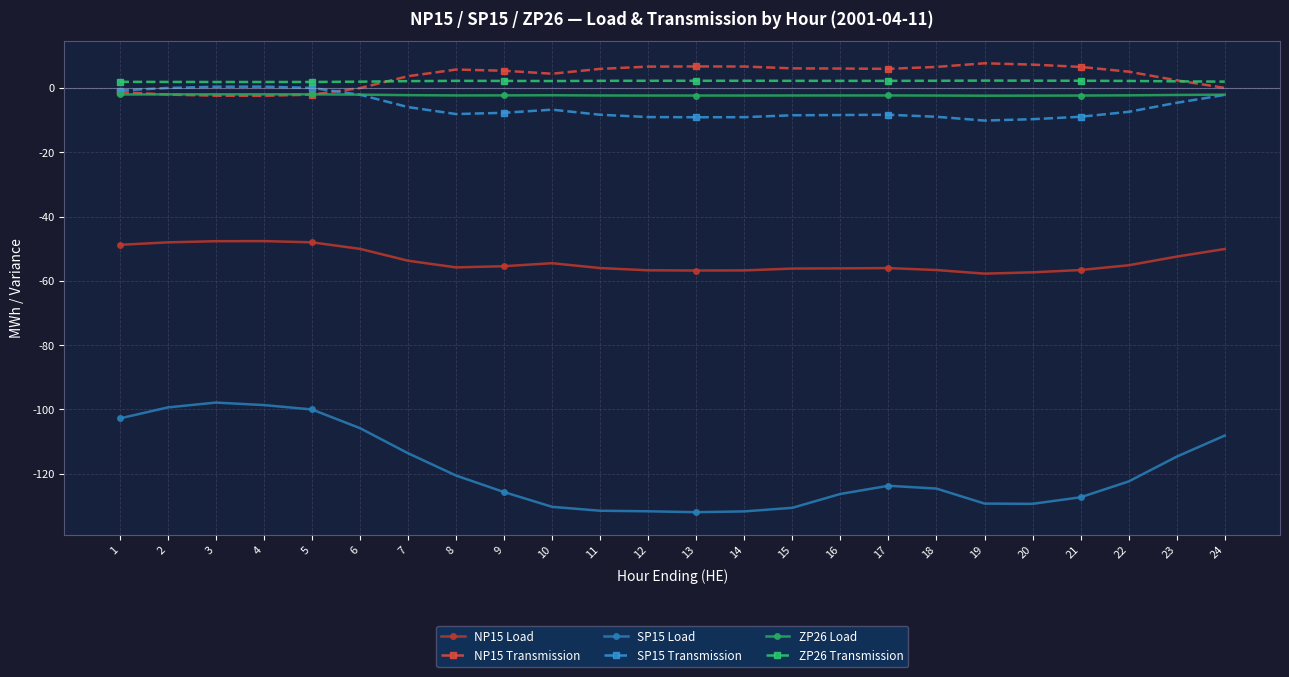

How many lines are shown in the chart?

6